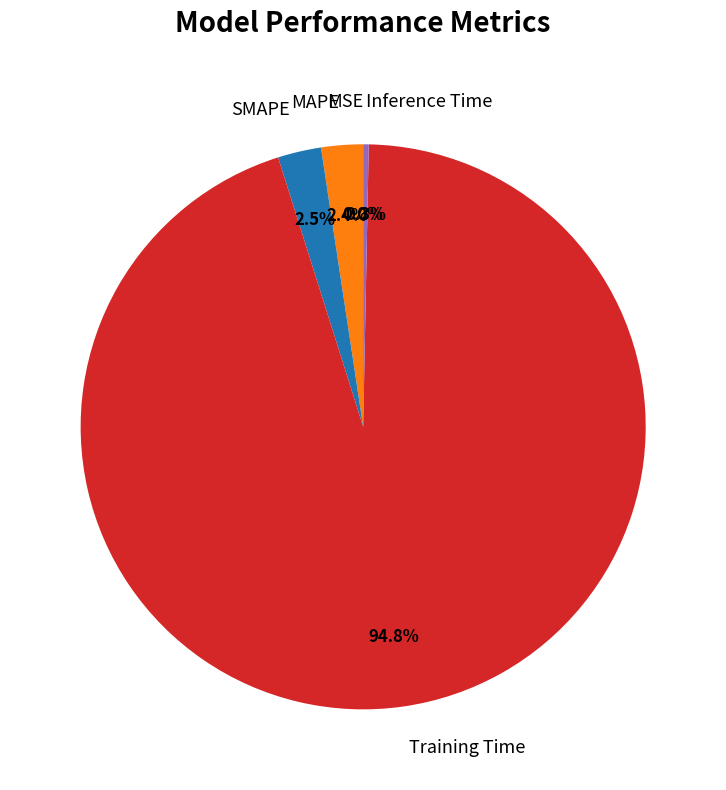

What portion of the pie excludes MAPE?

97.6%